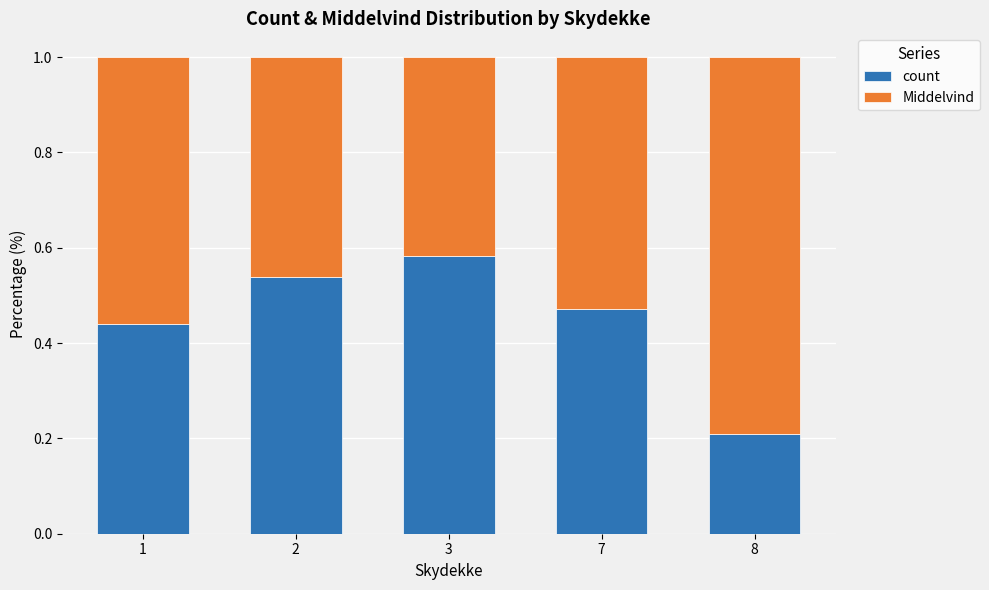

What is the difference between the second highest and minimum values in the count series?

0.3